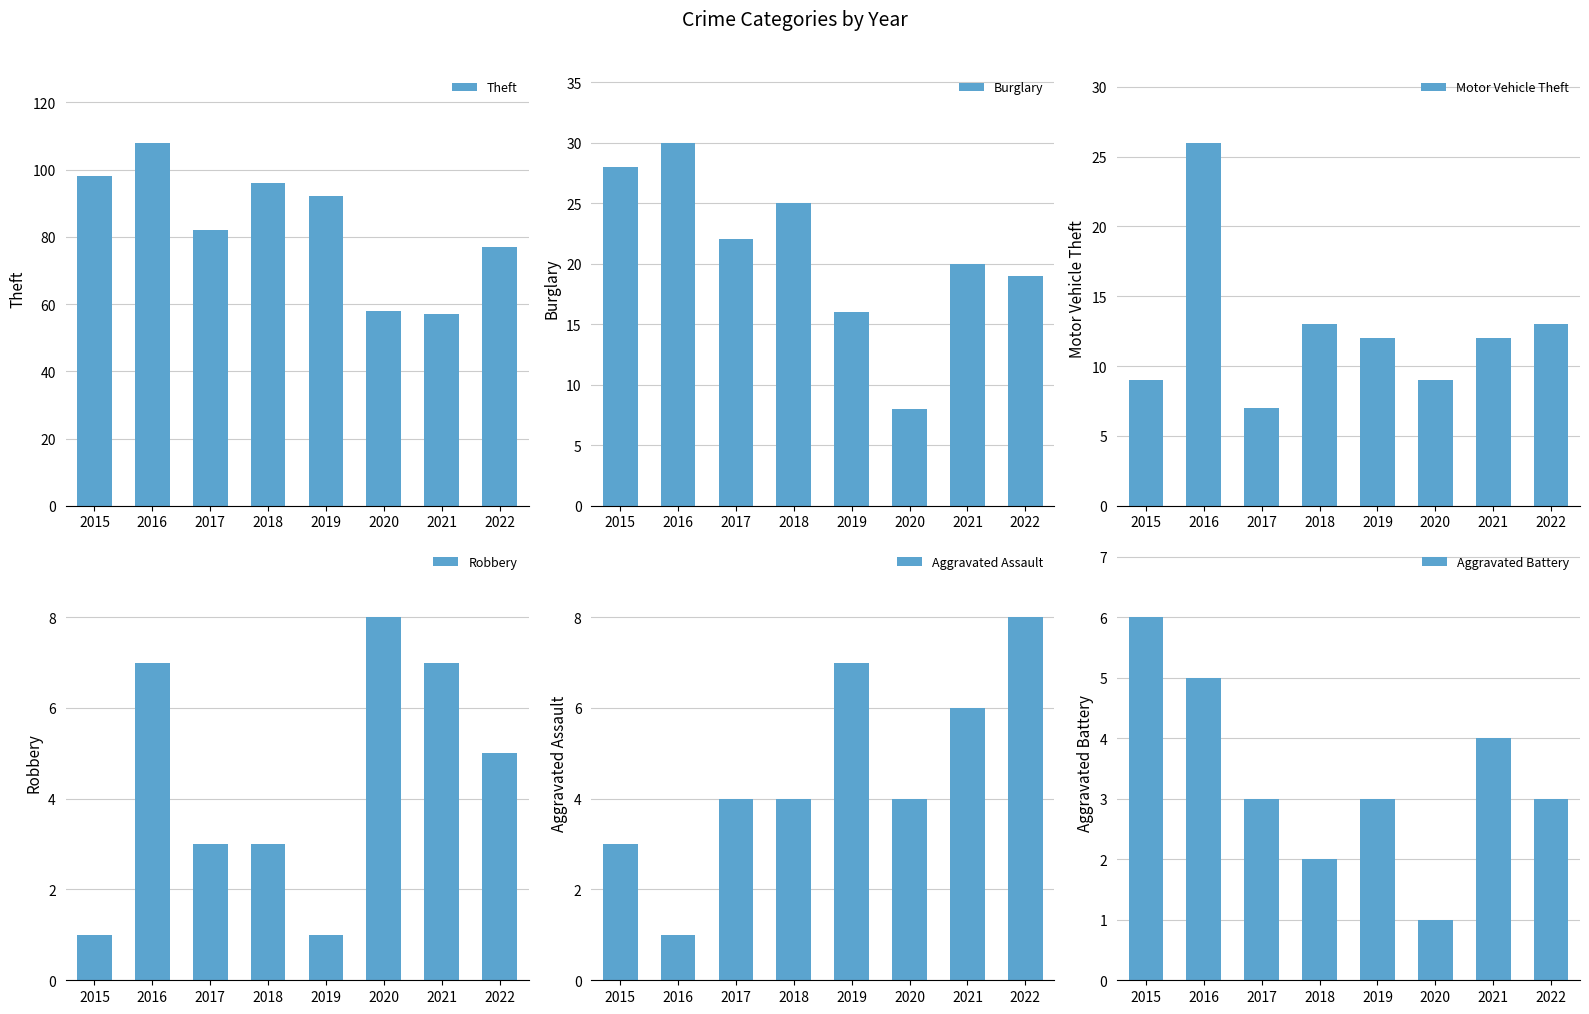

What is the greatest value displayed?

108